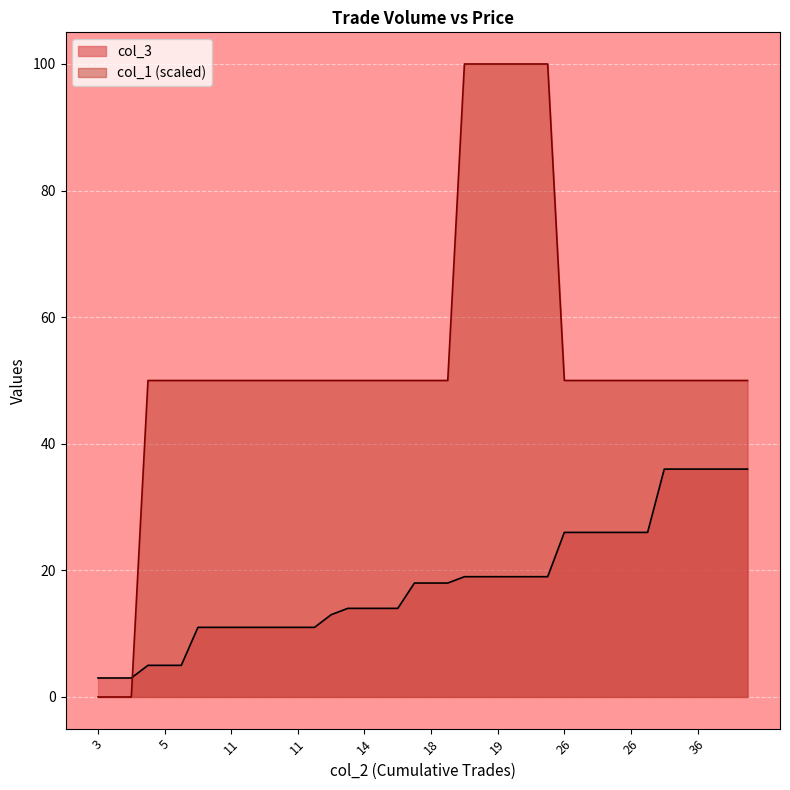

What is the value of the col_1 point at the 34th from the left?

50.0